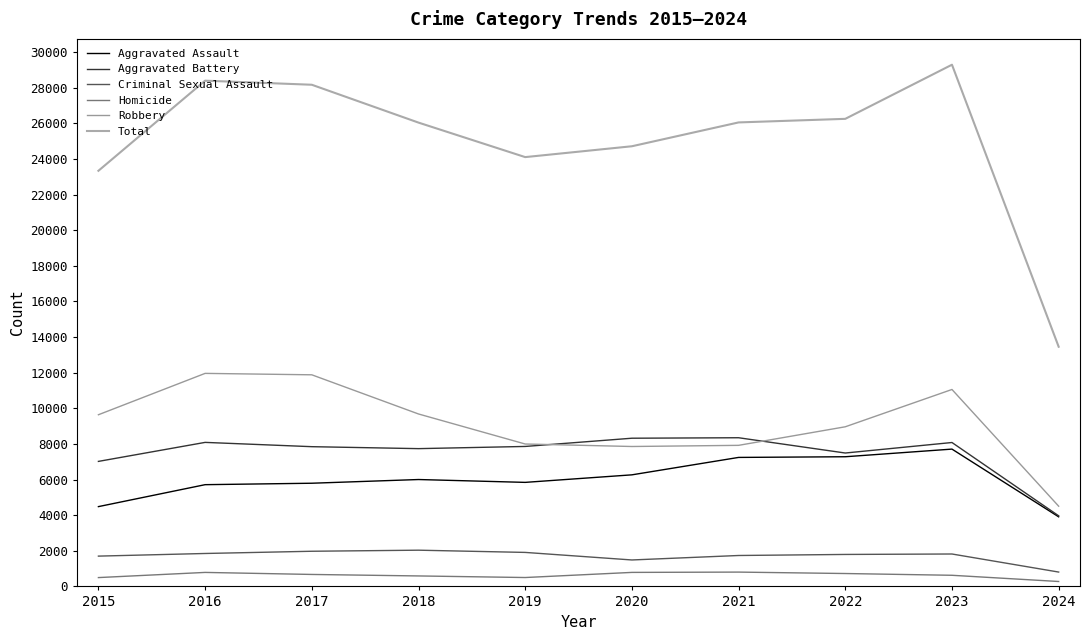

How many distinct data groups are displayed?

6